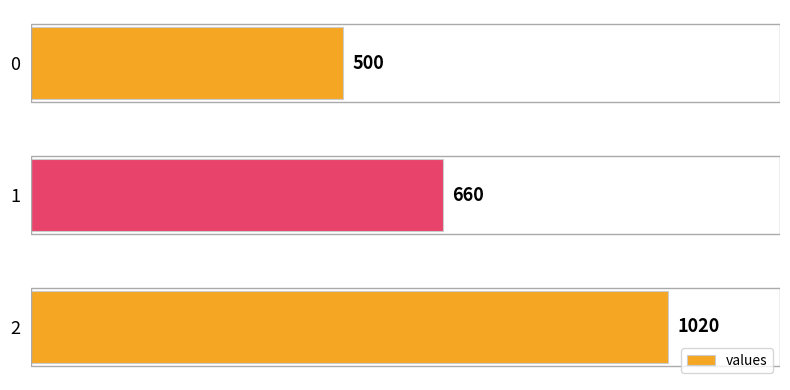

List the labels in order of value, smallest first.

0, 1, 2